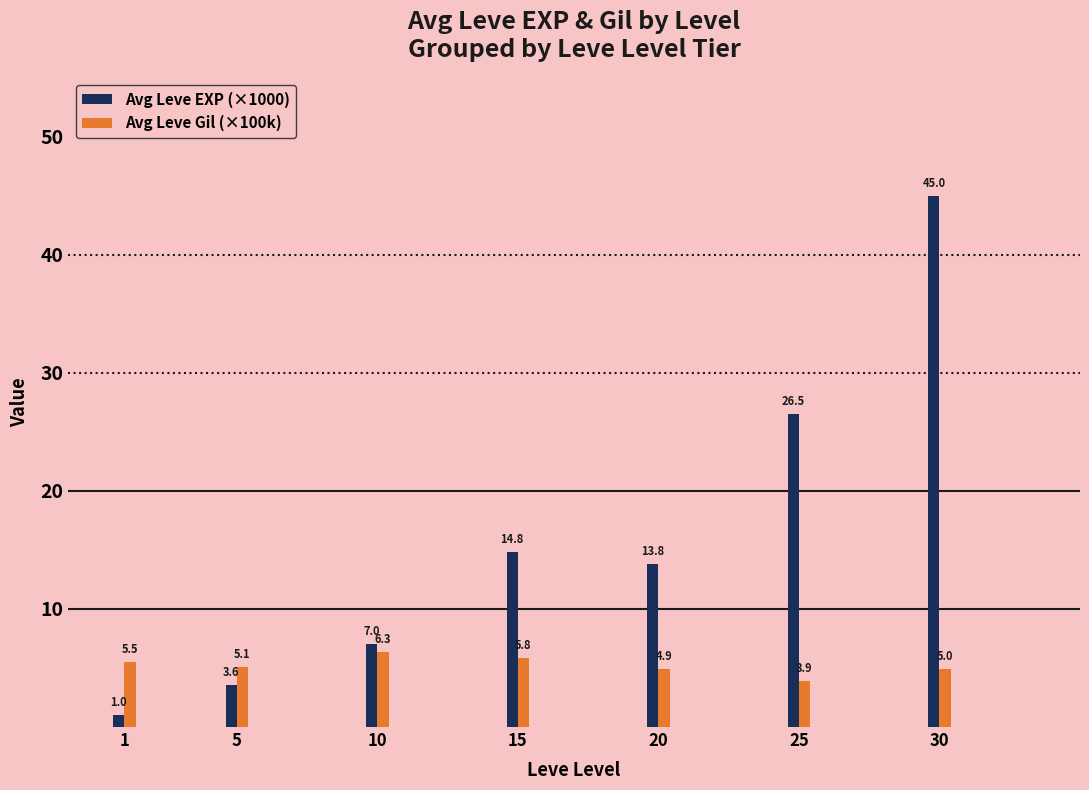

Is it true that Avg Leve EXP (×1000) equals 14.8 at 15?

True